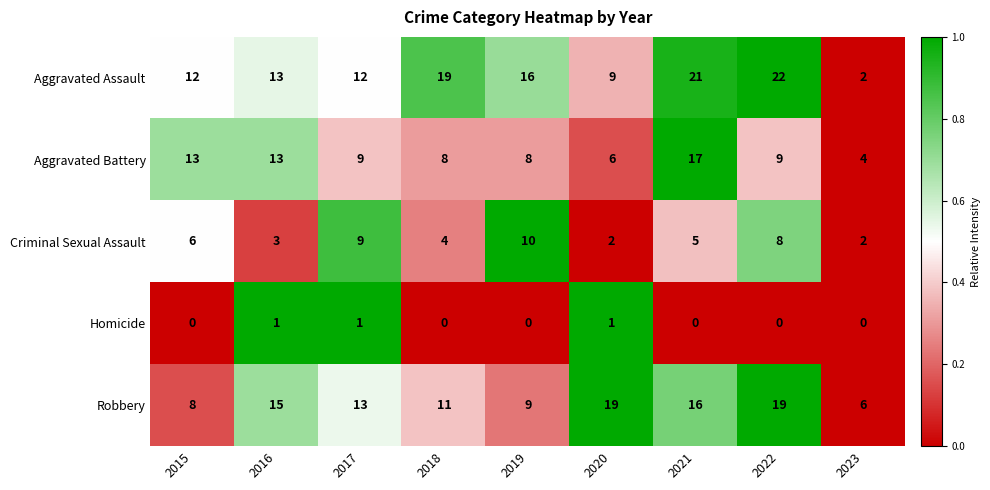

Is it true that Aggravated Assault equals 22 at 2022?

True